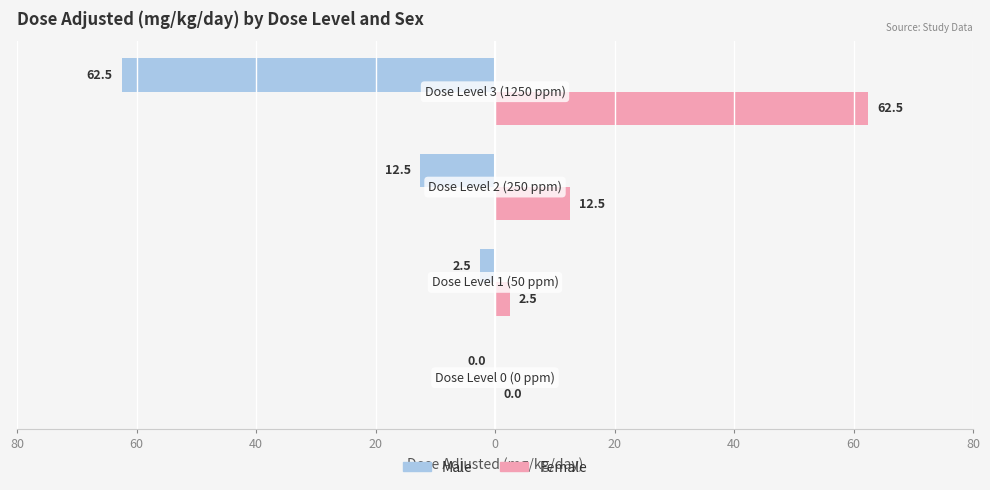

Reading left to right, transcribe all the data shown in this chart.

Male: 0.0	-2.5	-12.5	-62.5
Female: 0.0	2.5	12.5	62.5